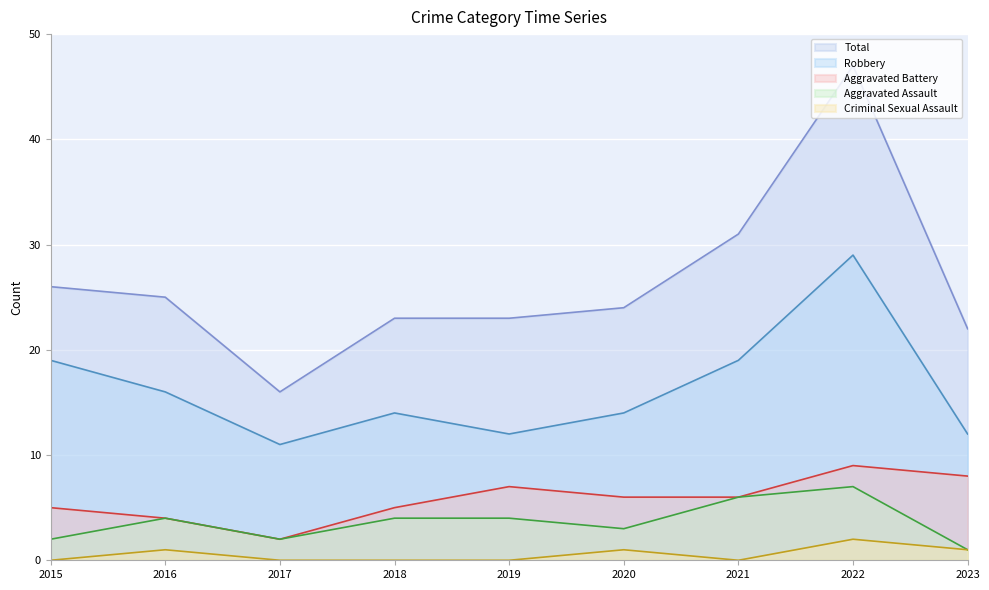

Does the chart display data point markers on the line(s)?

No